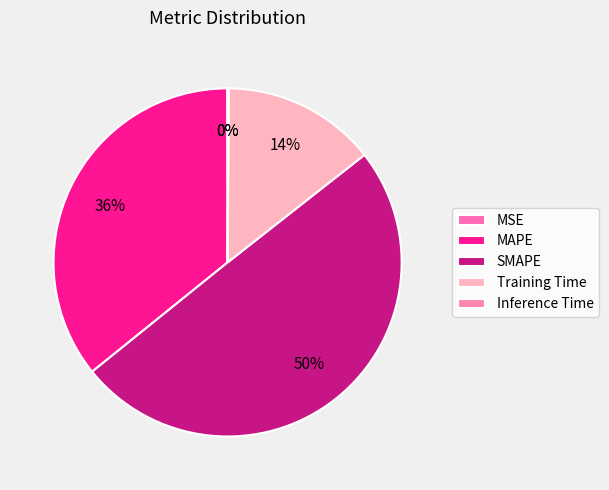

Rank the categories by value from lowest to highest.

MSE, Inference Time, Training Time, MAPE, SMAPE